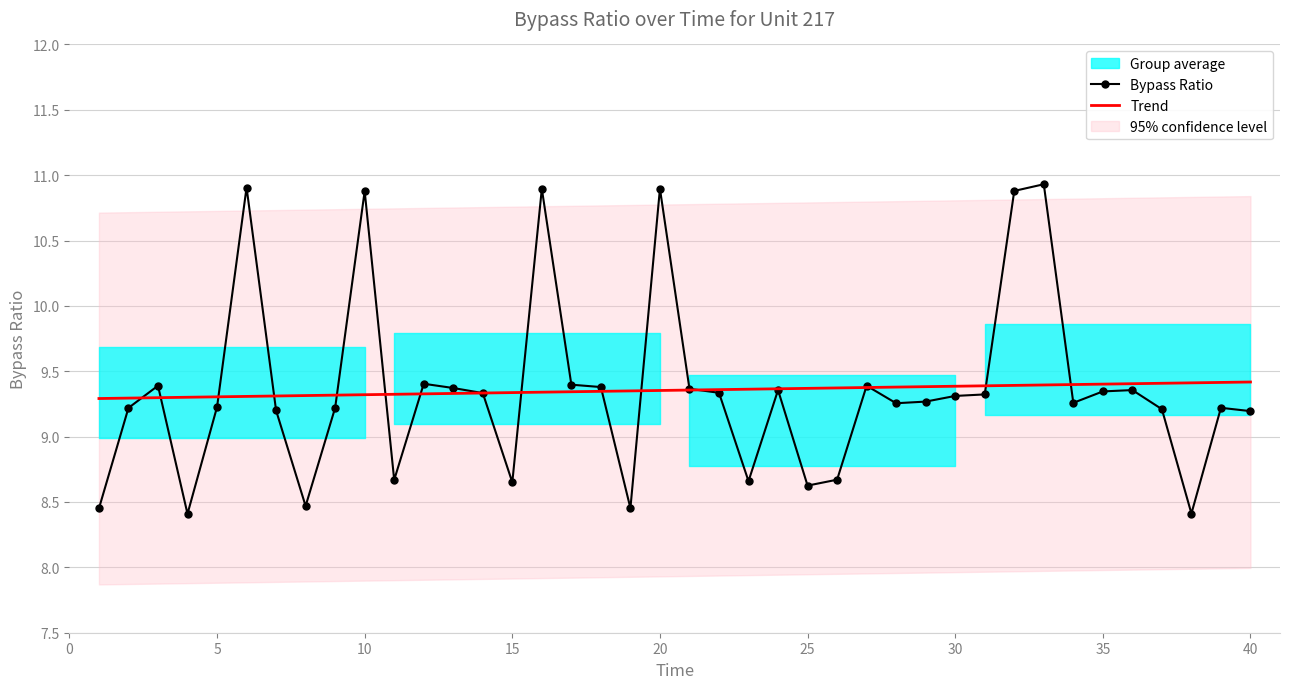

Where does the data first go above 9?

2